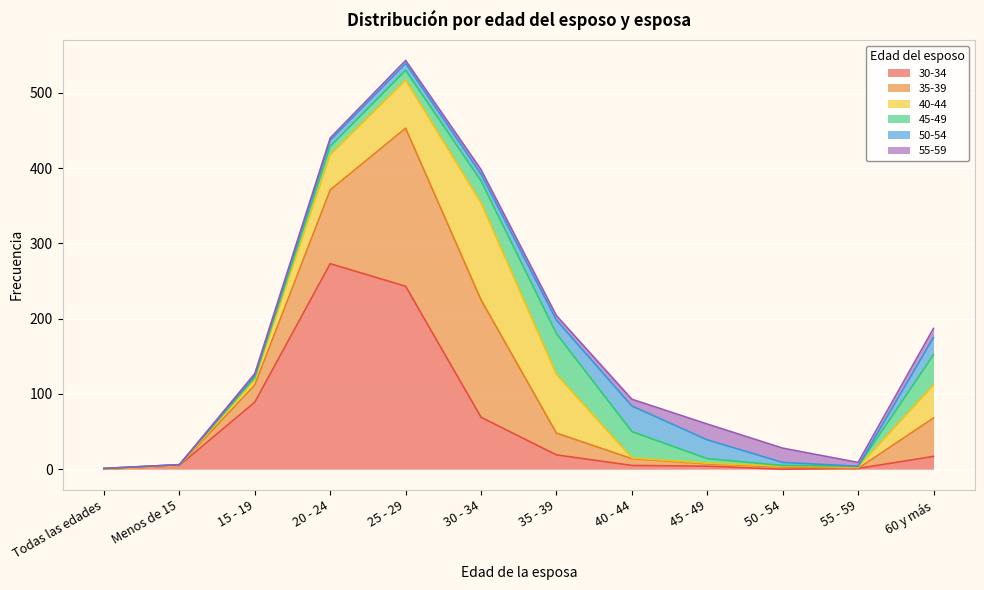

In 35-39, how many points are higher than both neighbors (excluding endpoints)?

1